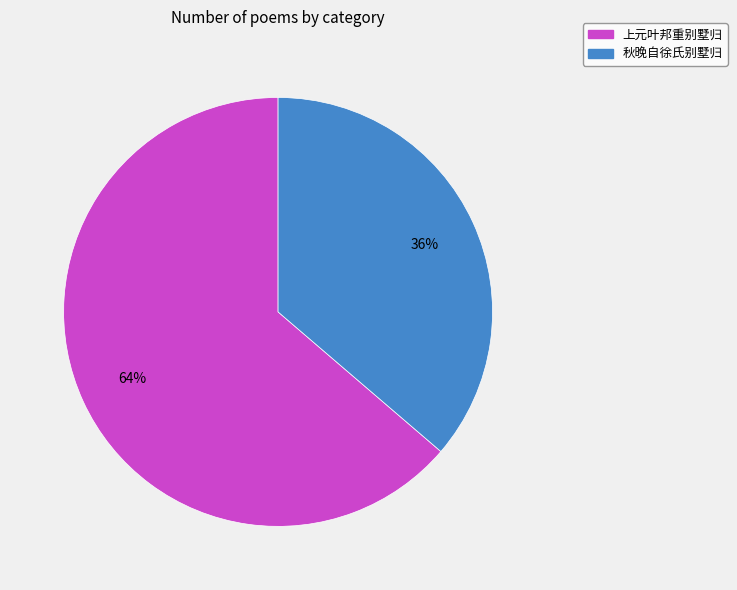

To the nearest percent, what is the combined percentage of 秋晚自徐氏别墅归 and 上元叶邦重别墅归?

100%